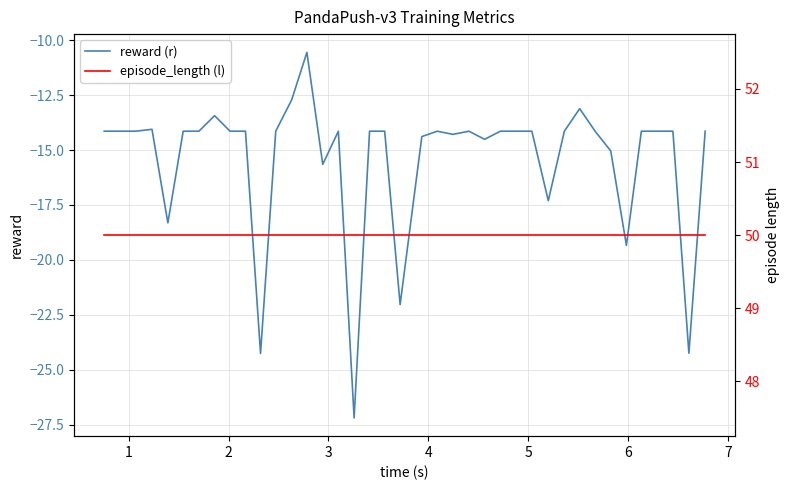

Where is reward (r) nearest to the value -18?

4